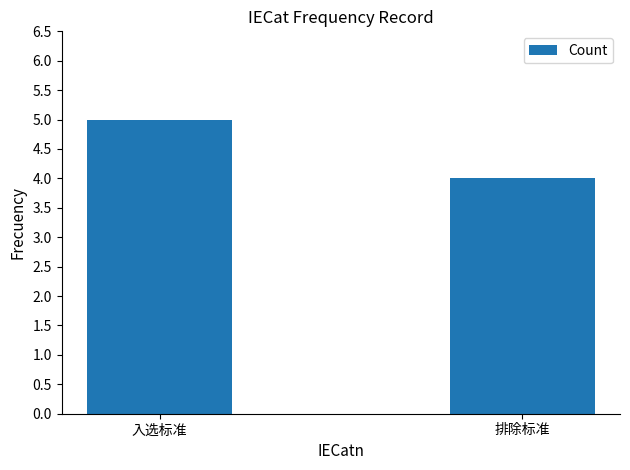

What is the change in value from 入选标准 to 排除标准?

-1